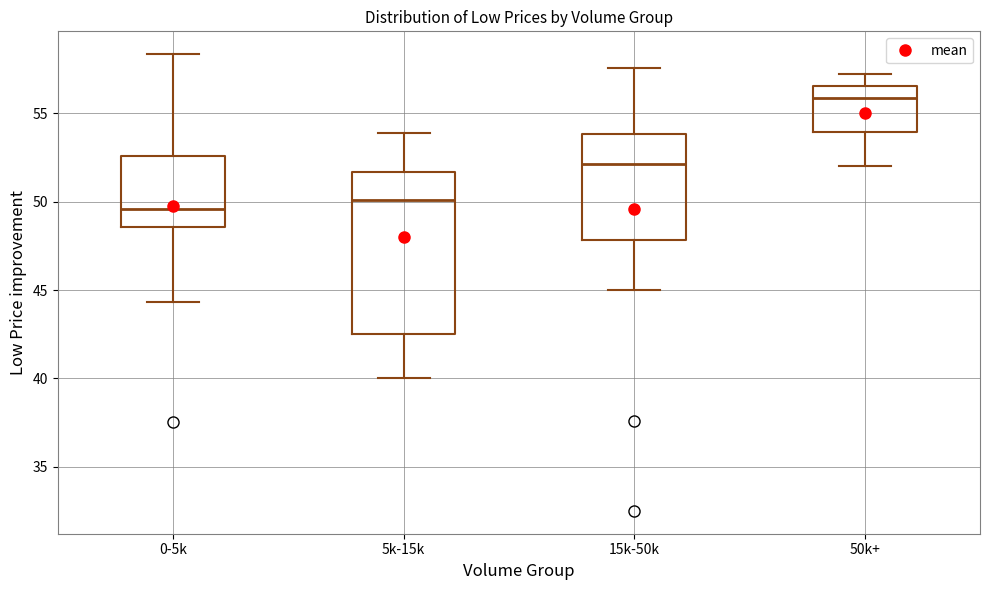

Reading left to right, transcribe this box plot: for each box, give where its median line is, the range the box spans, and where its two whiskers end, as read against the y-axis. The values are not printed on the chart, so give them approximately, as read against the axis.

0-5k: median 49.5, box 48.5 to 52.5, whiskers 44.5 to 58.5
5k-15k: median 50.0, box 42.5 to 51.5, whiskers 40.0 to 54.0
15k-50k: median 52.0, box 48.0 to 54.0, whiskers 45.0 to 57.5
50k+: median 56.0, box 54.0 to 56.5, whiskers 52.0 to 57.5